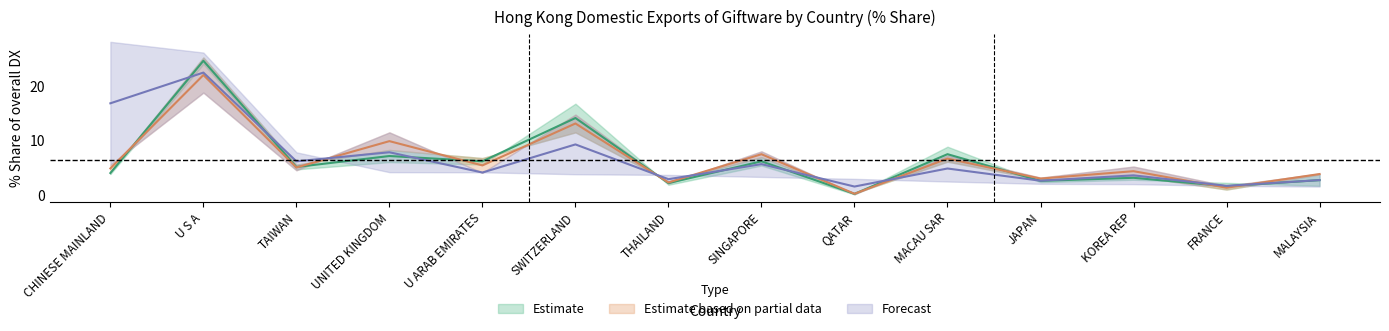

What position from the left is KOREA REP?

12